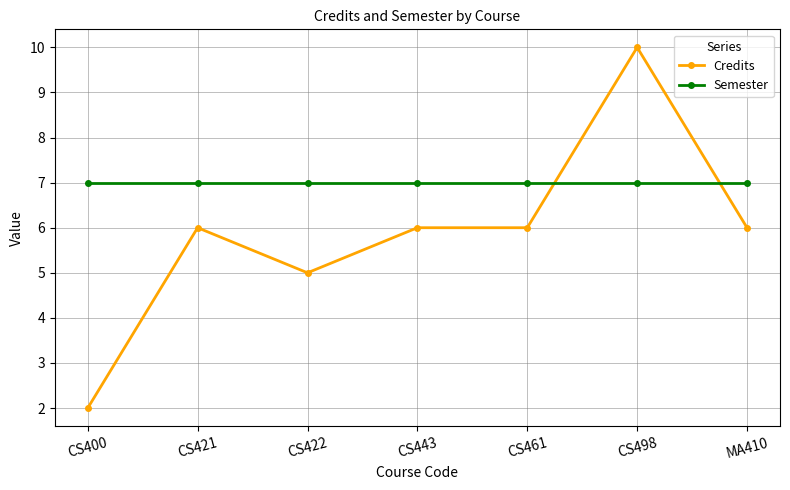

The Credits series shows 6 at CS421. True or false?

True